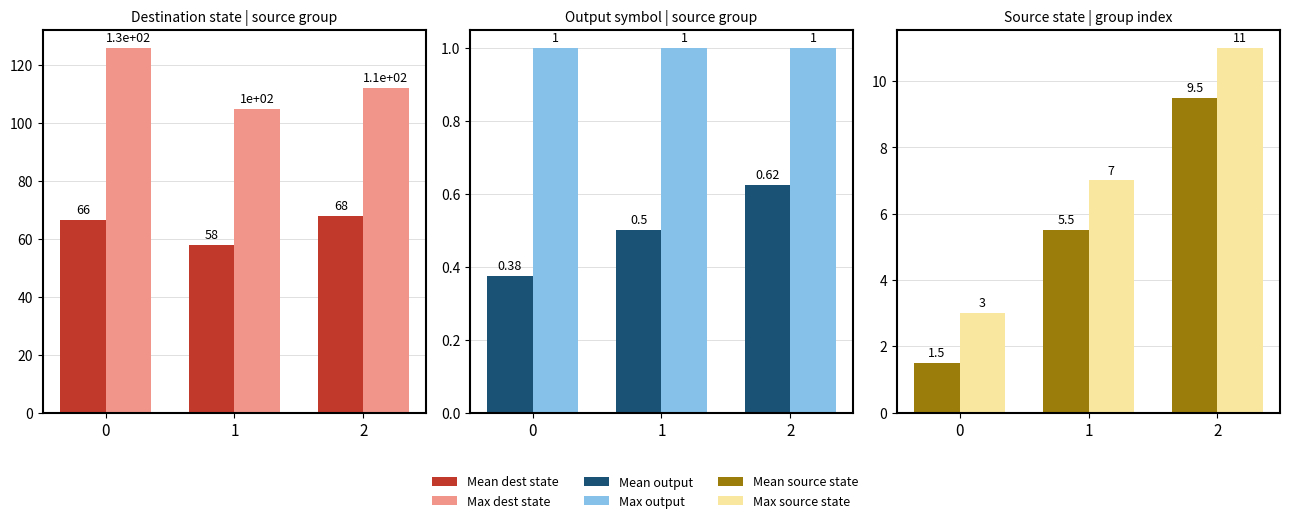

Which series has the widest spread of values?

Max dest state